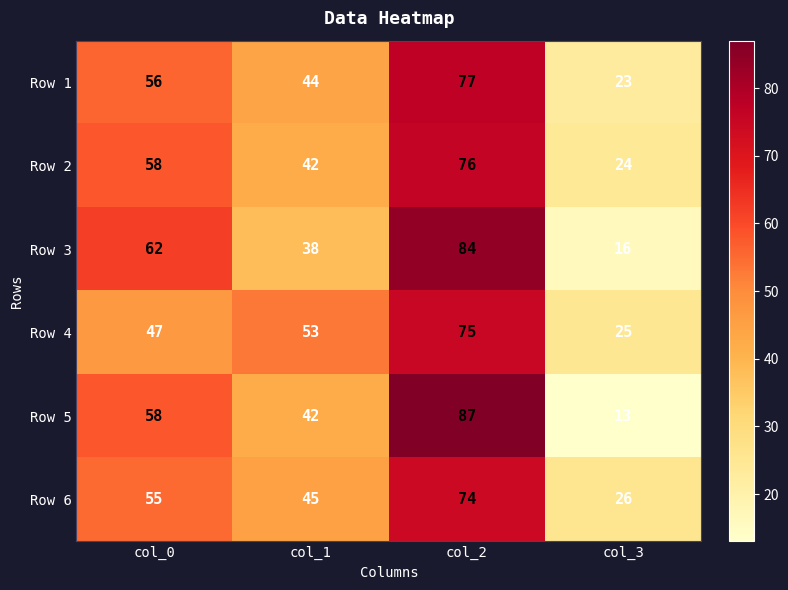

Reading left to right, transcribe all the data shown in this chart.

Row 1: col_0=56	col_1=44	col_2=77	col_3=23
Row 2: col_0=58	col_1=42	col_2=76	col_3=24
Row 3: col_0=62	col_1=38	col_2=84	col_3=16
Row 4: col_0=47	col_1=53	col_2=75	col_3=25
Row 5: col_0=58	col_1=42	col_2=87	col_3=13
Row 6: col_0=55	col_1=45	col_2=74	col_3=26